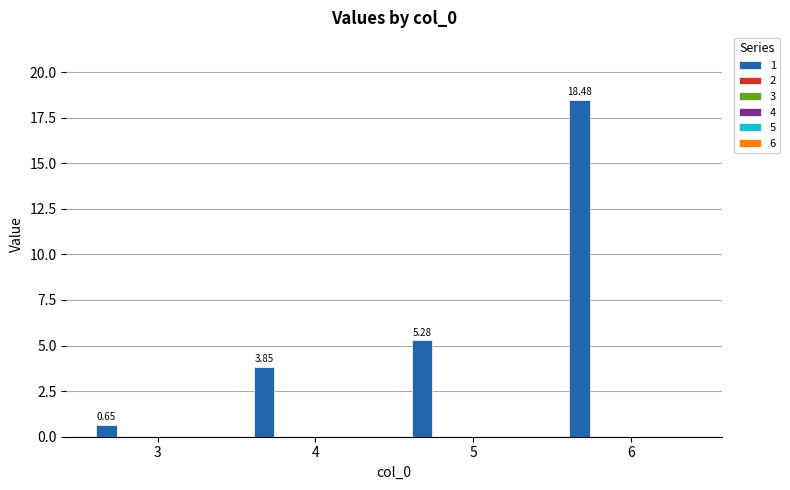

What is the sum of all values?

28.3